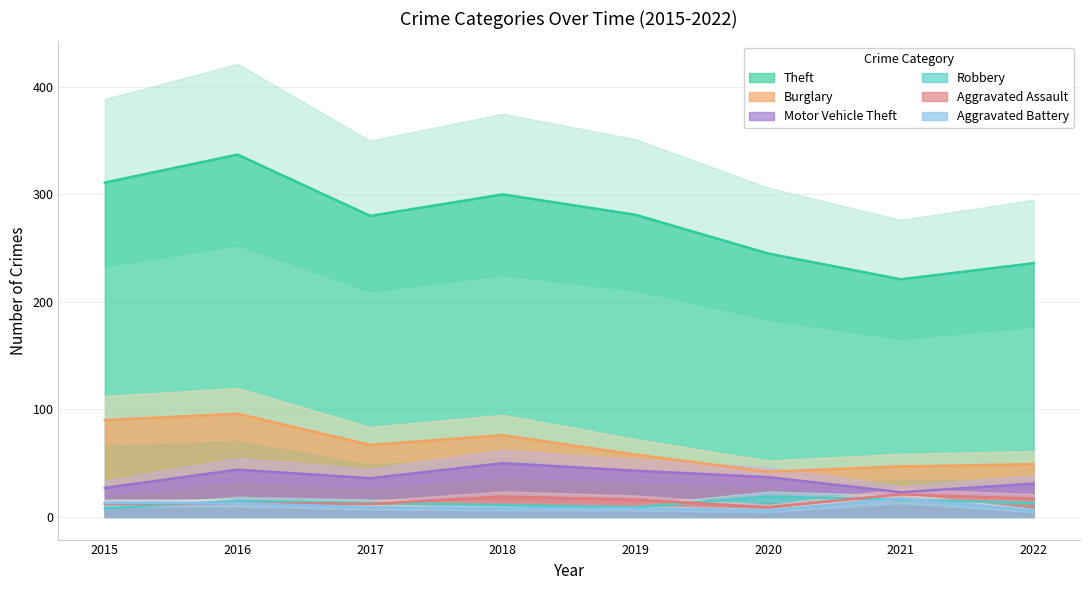

True or false: Aggravated Assault and Burglary intersect in this chart.

False